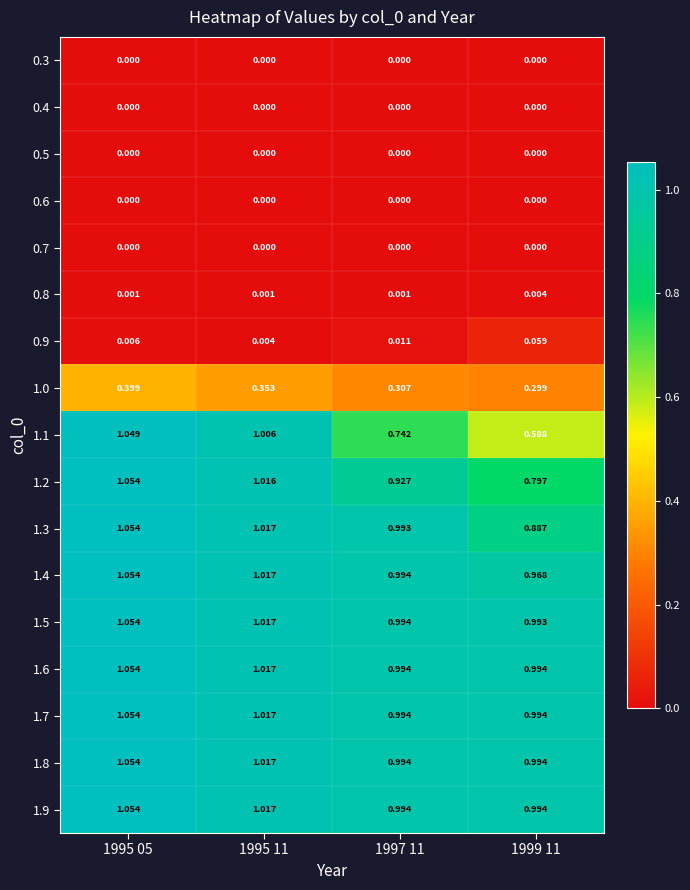

Is the value of 0.3 at 1995 05 greater than the value of 1.8 at 1999 11?

No